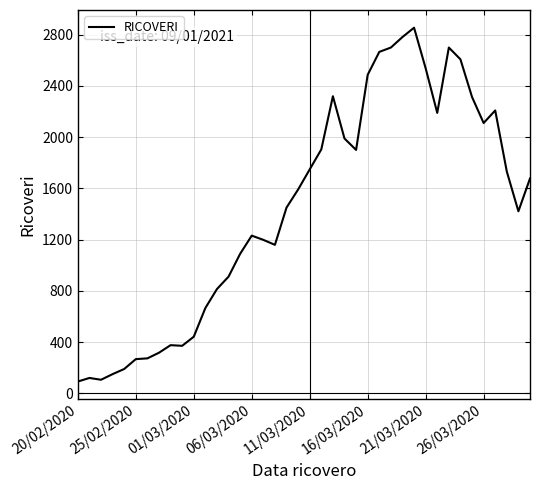

What is the greatest value displayed?

2854